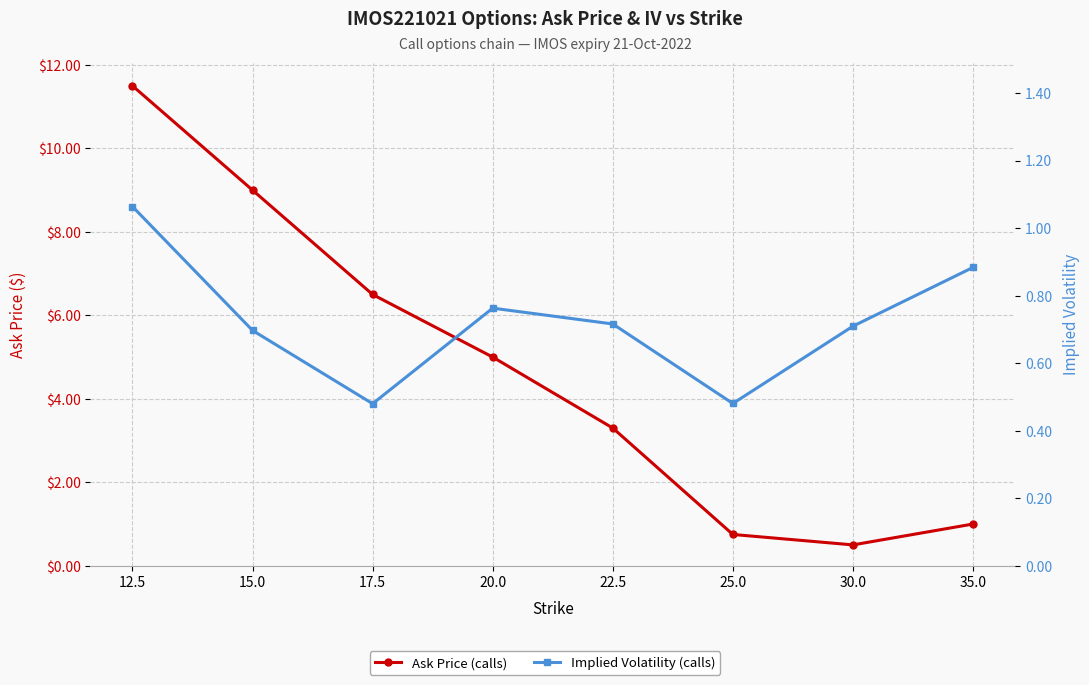

How many Implied Volatility (calls) values are between 0 and 1?

7